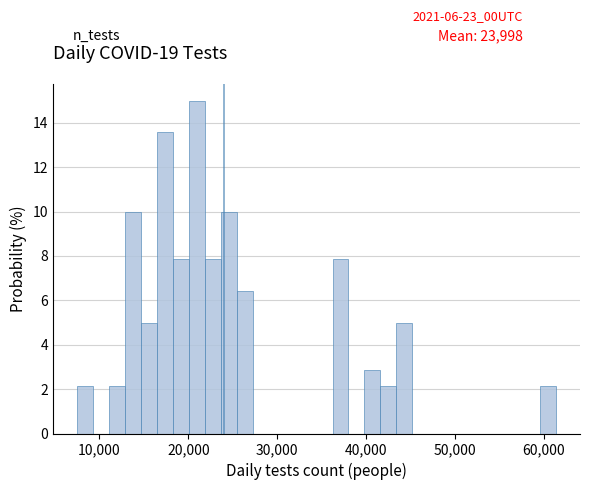

Read against the x-axis, roughly where is the centre of the tallest bar?

21000